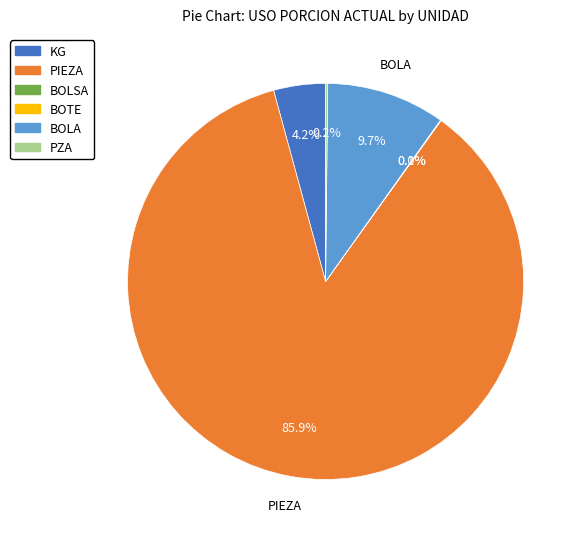

Is there a majority slice in this chart?

Yes